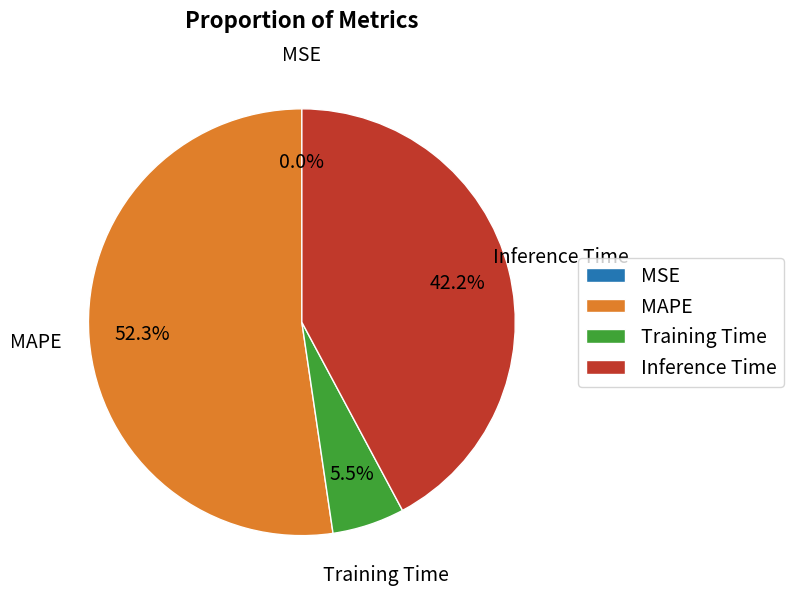

Which has a higher value, MAPE or Inference Time?

MAPE